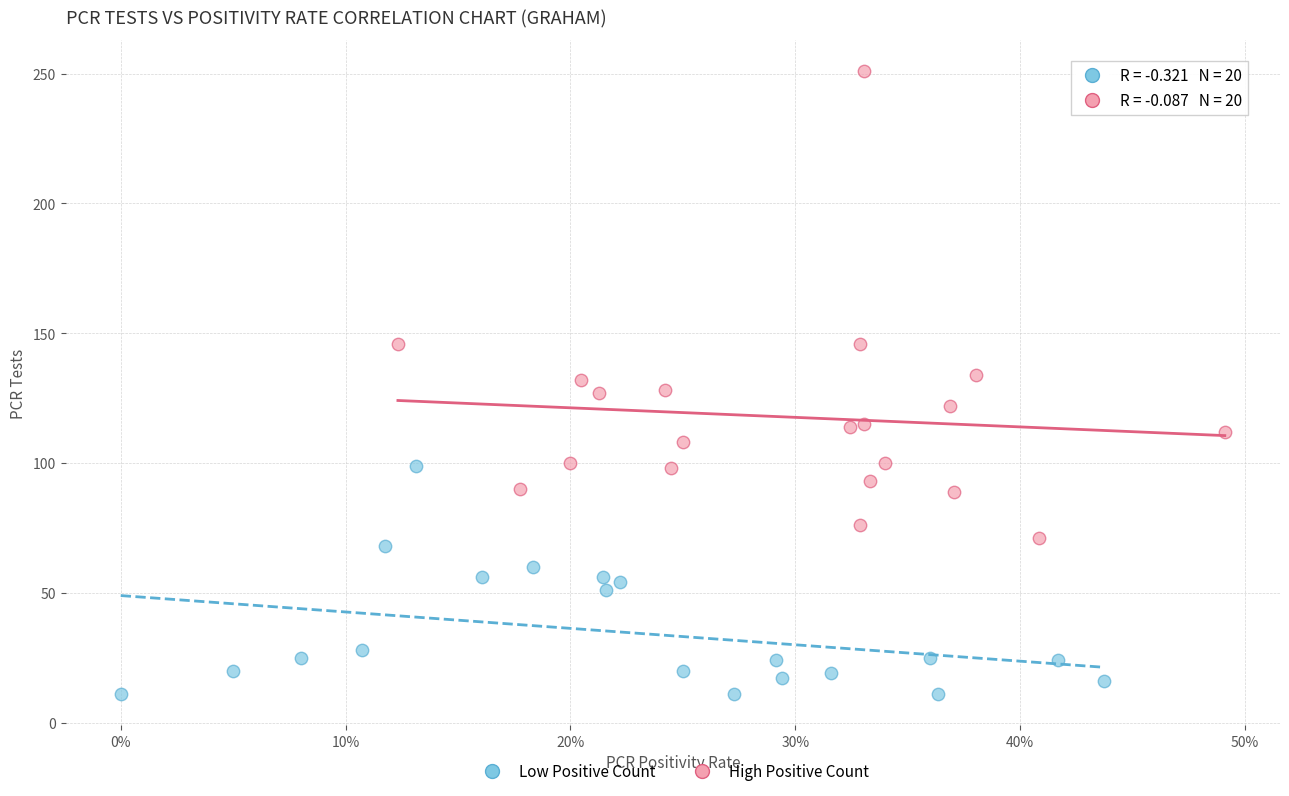

Which series contains the lowest Y value?

Low Positive Count